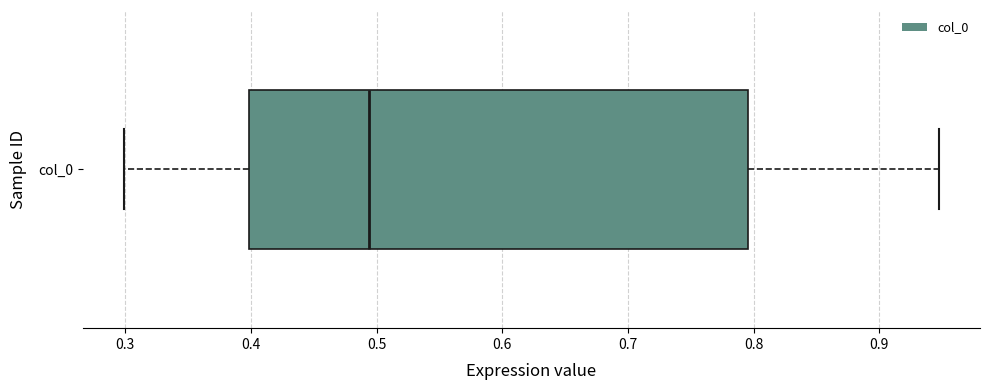

Transcribe this box plot: give where the median line is, the range the box spans, and where the two whiskers end, as read against the x-axis. The values are not printed on the chart, so give them approximately, as read against the axis.

median 0.49, box 0.40 to 0.80, whiskers 0.30 to 0.95